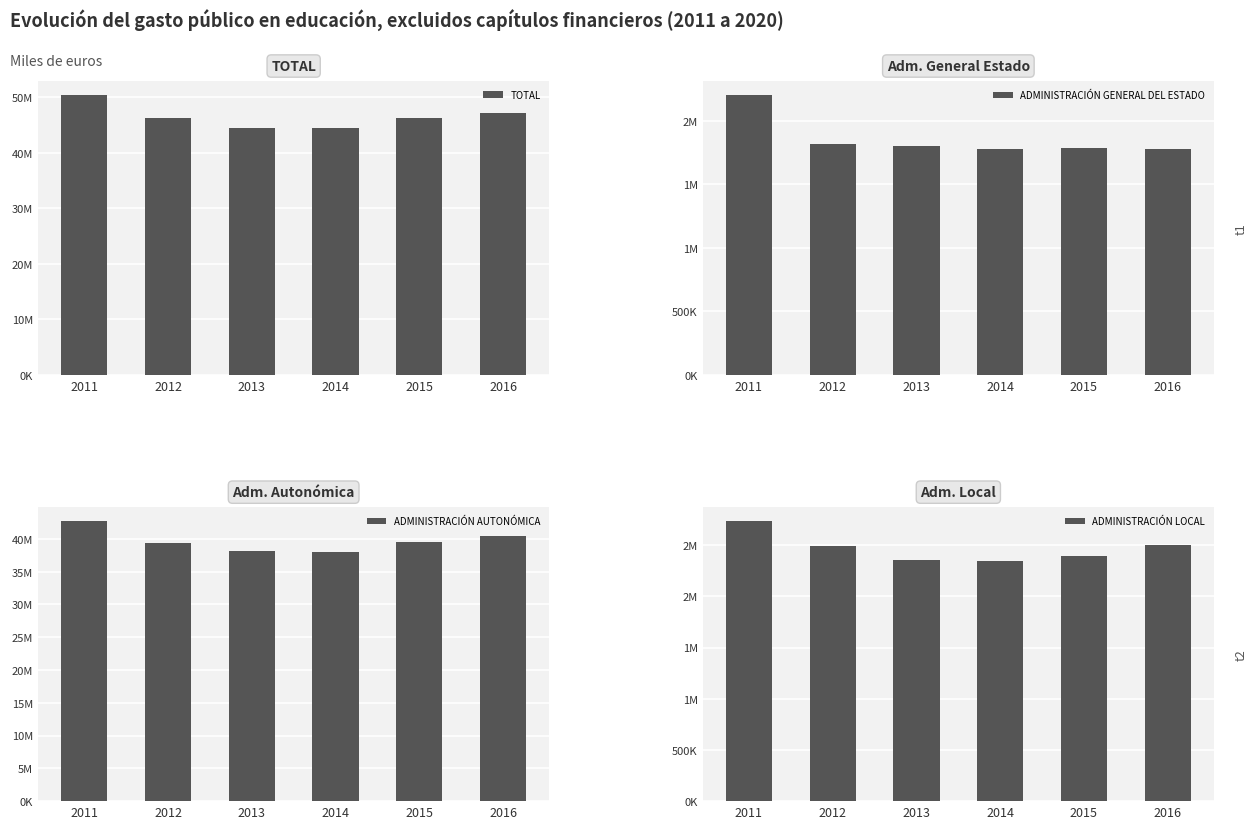

Which series has the largest range (max minus min)?

TOTAL